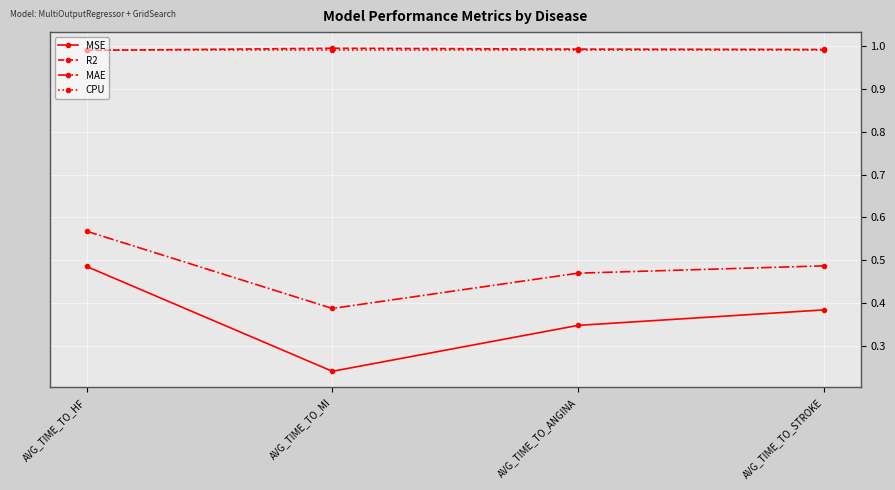

What is the sum of all CPU values?

4.0